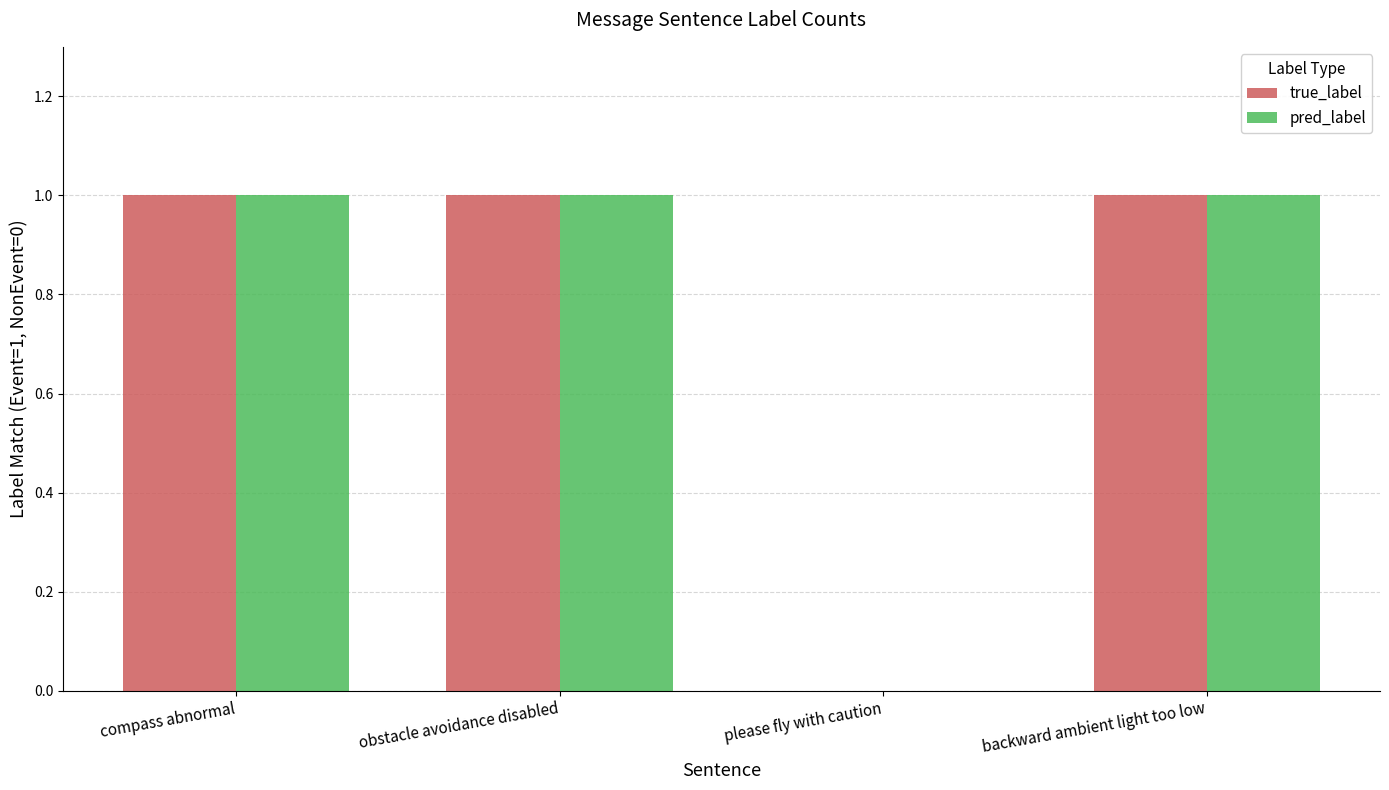

The value of pred_label at backward ambient light too low is 2. True or false?

False